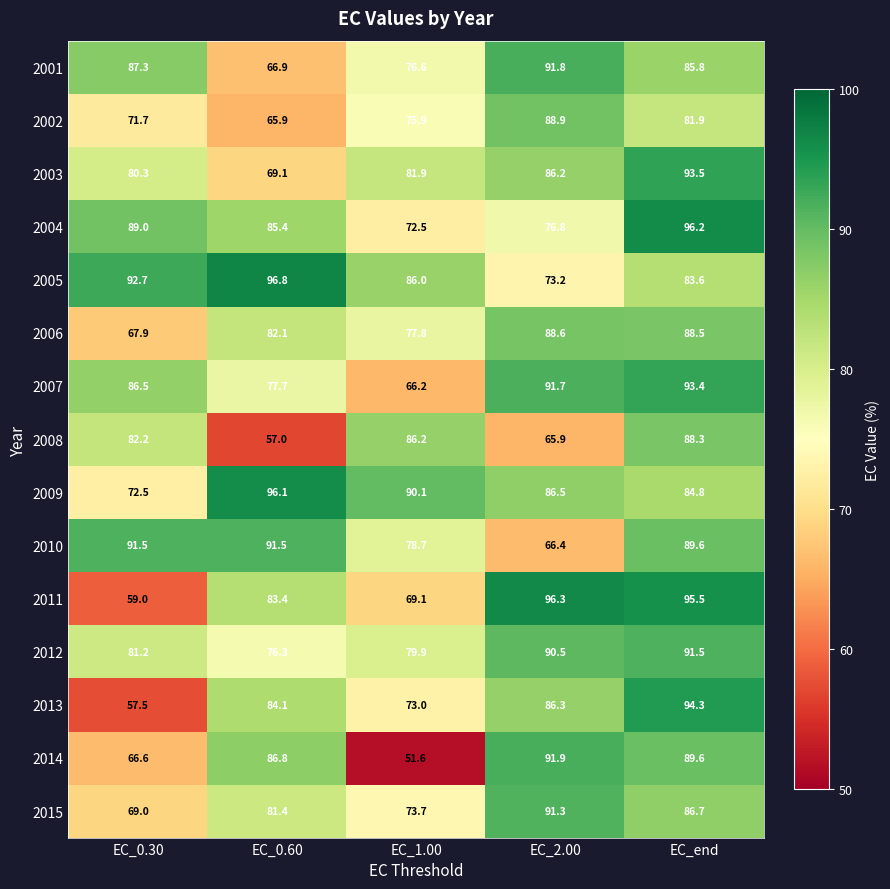

Where does the 2002 series first go above 75?

EC_1.00